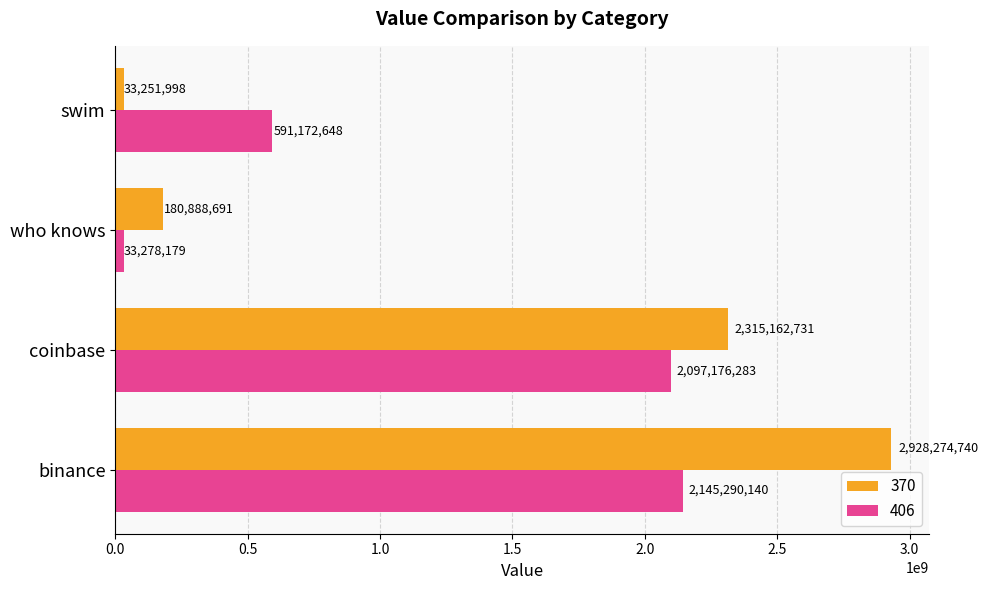

Read the 406 value at binance, to the nearest 100.

2145290100